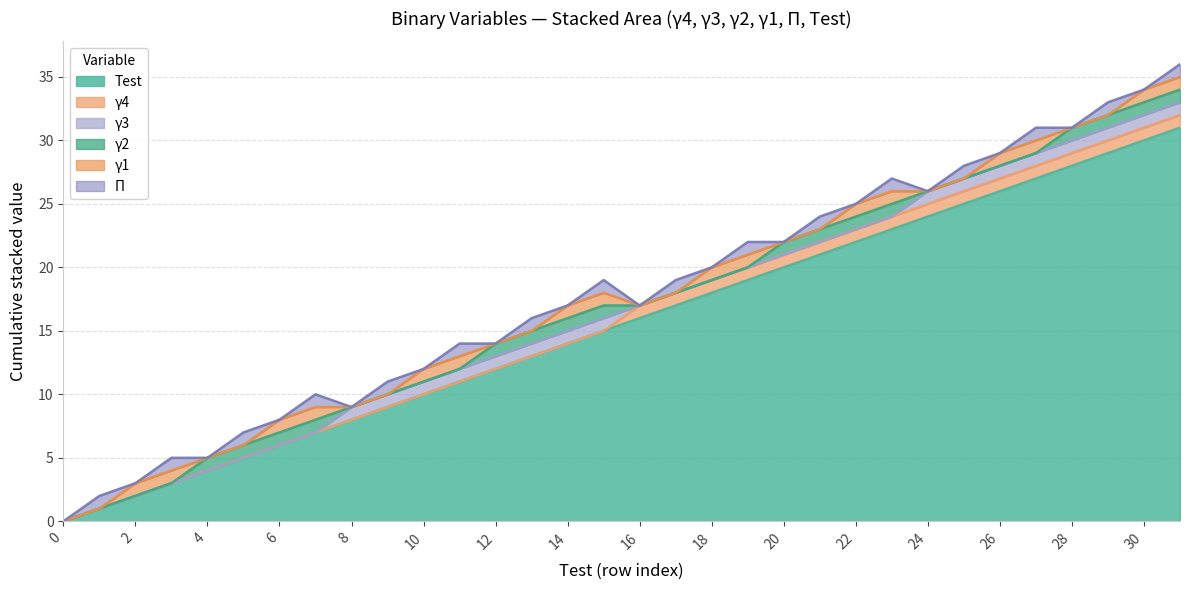

What is the value of the γ2 point at the 8th from the left?

1